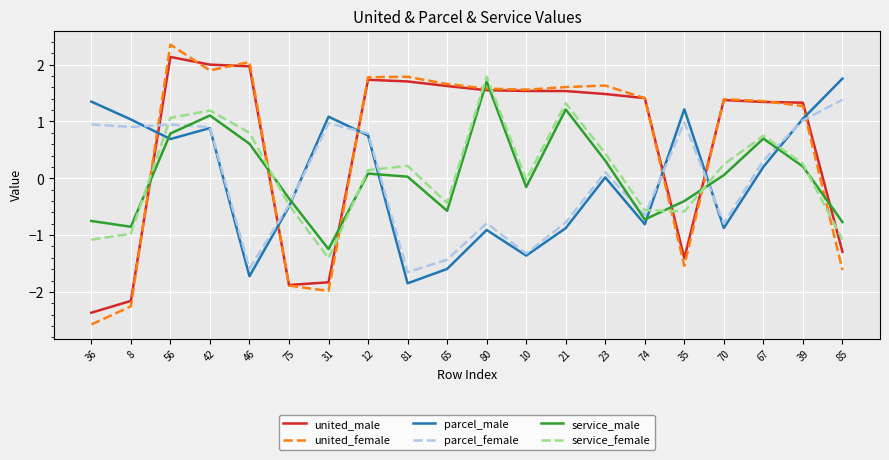

Where is the first local minimum for service_female?

31